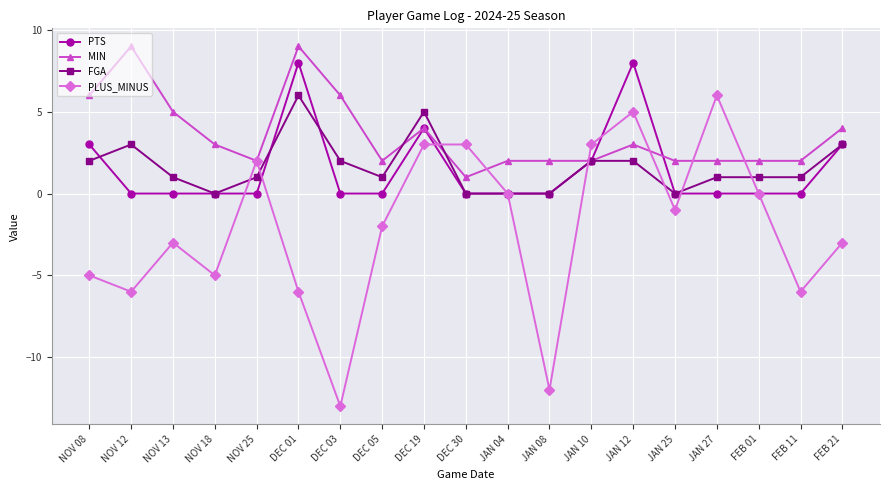

At which category is the sum across all series the highest?

JAN 12